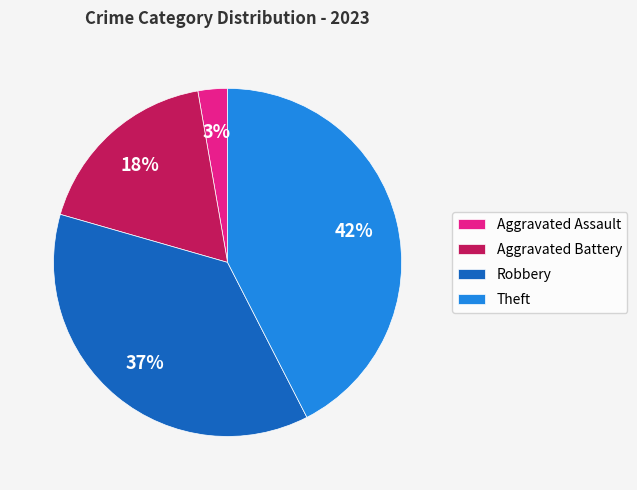

To the nearest percent, what is the average slice percentage?

25%